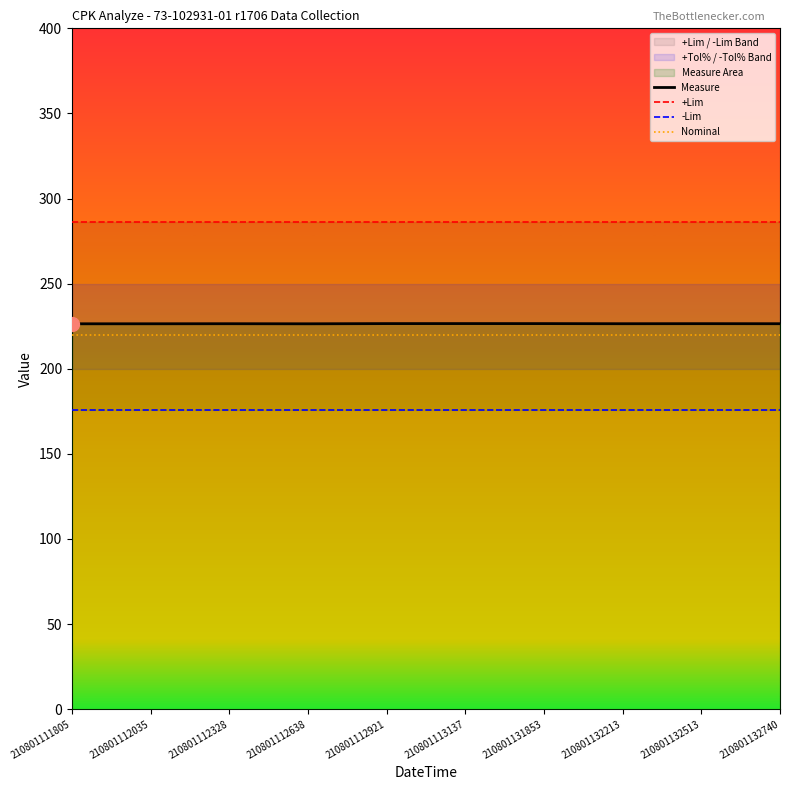

List the labels in order of -Lim value, smallest first.

210801111805, 210801112035, 210801112328, 210801112638, 210801112921, 210801113137, 210801131853, 210801132213, 210801132513, 210801132740